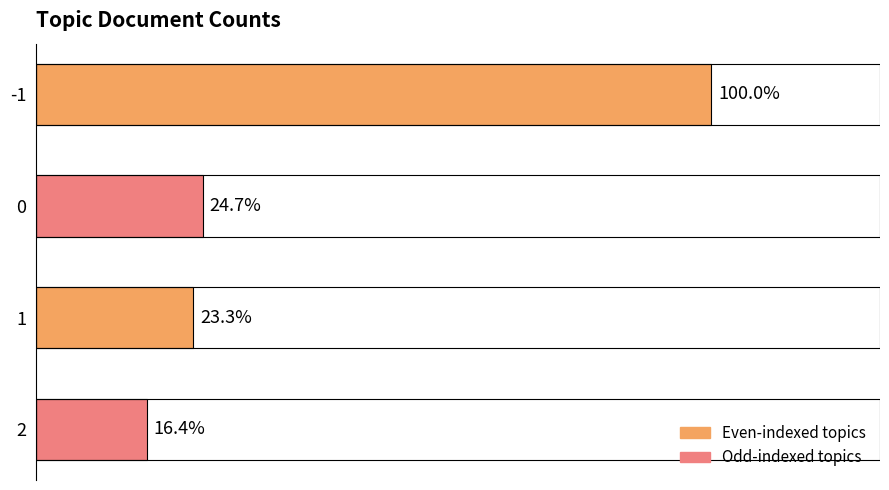

Are the bars horizontal?

Yes